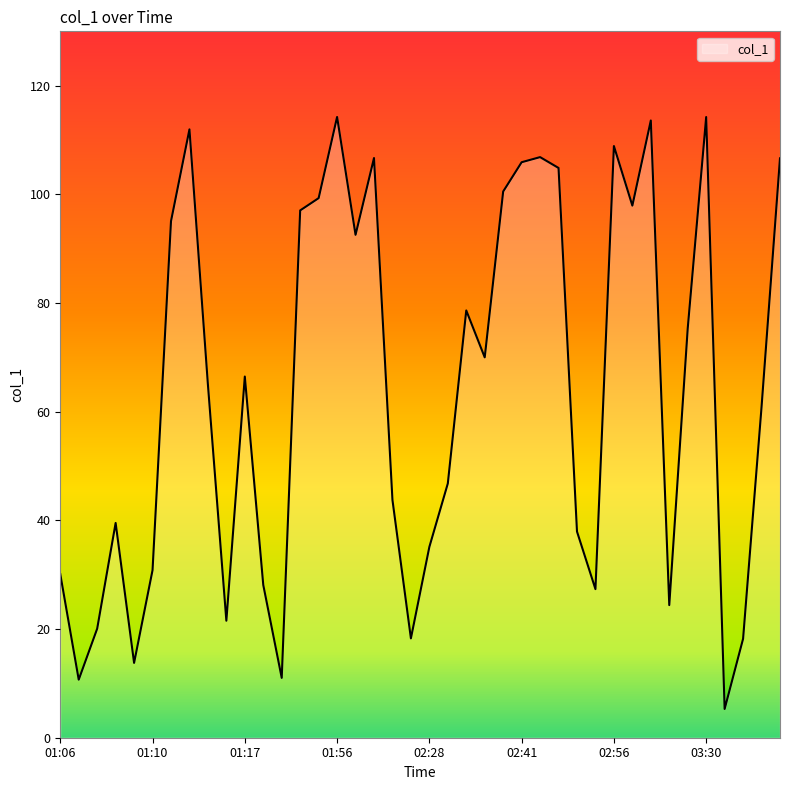

What is the difference between the maximum and minimum values?

108.9